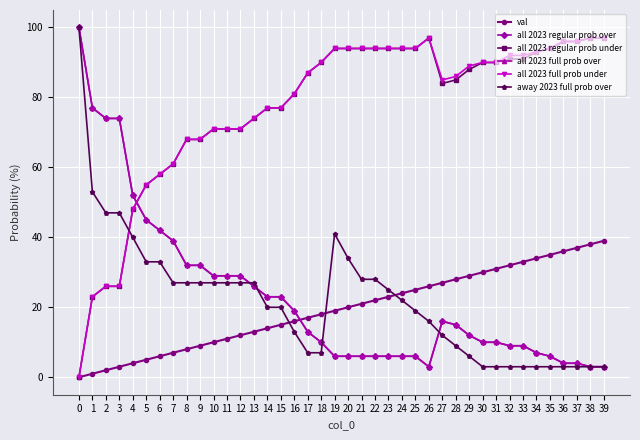

Which has a higher value, 7 or 23?

23